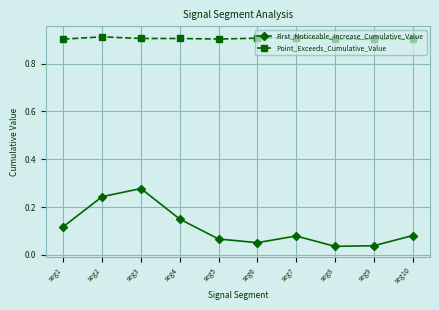

Count the Point_Exceeds_Cumulative_Value values in the range 0 to 1.

10